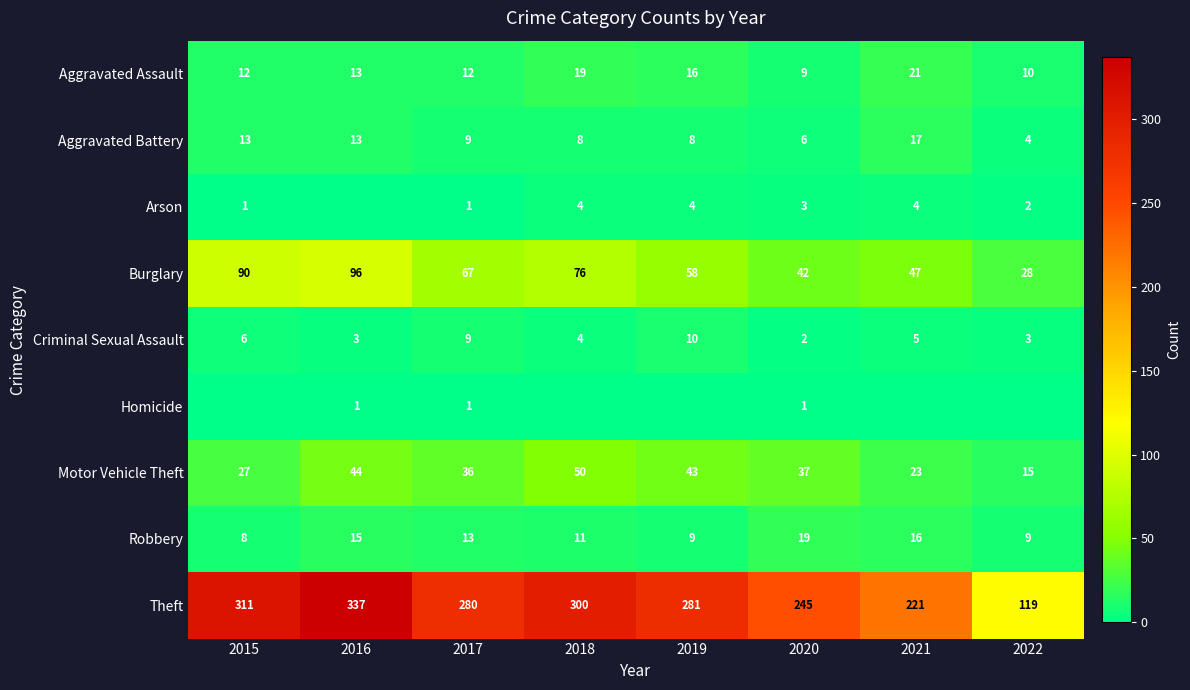

Which category has the lowest value in the Theft series?

2022